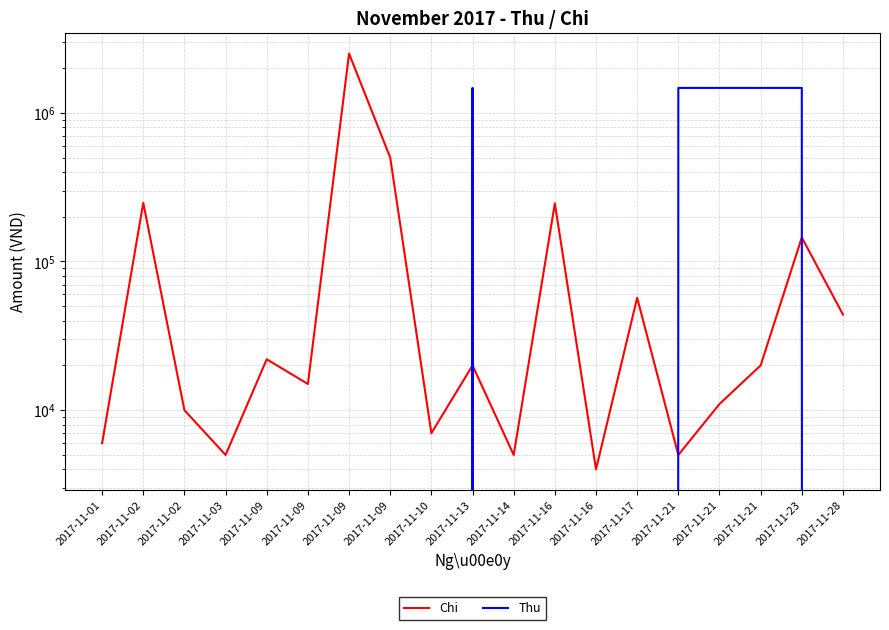

Rank the series by their maximum value, from highest to lowest.

Chi, Thu